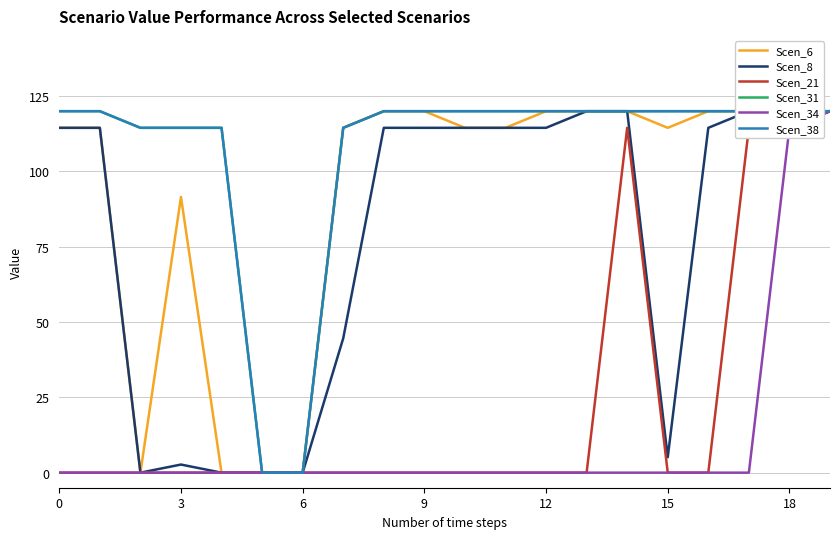

True or false: Scen_21 and Scen_38 cross at least once.

False